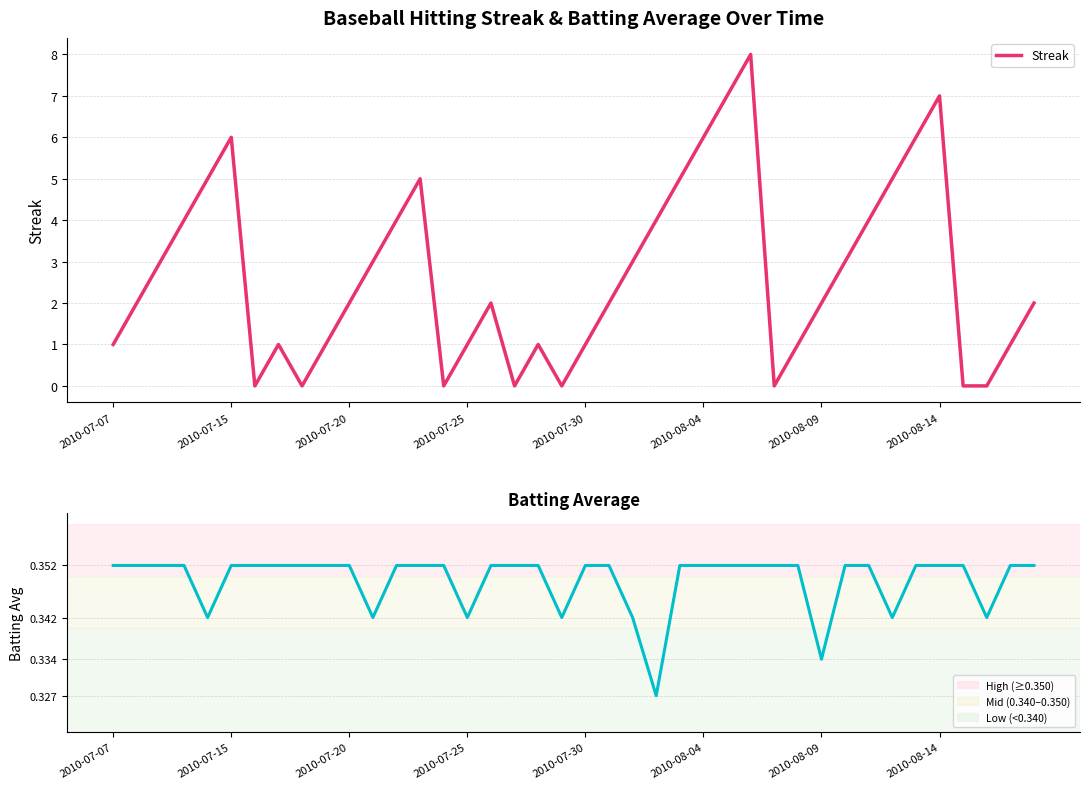

Rank the series by their average value, from lowest to highest.

Batting Average1, Streak